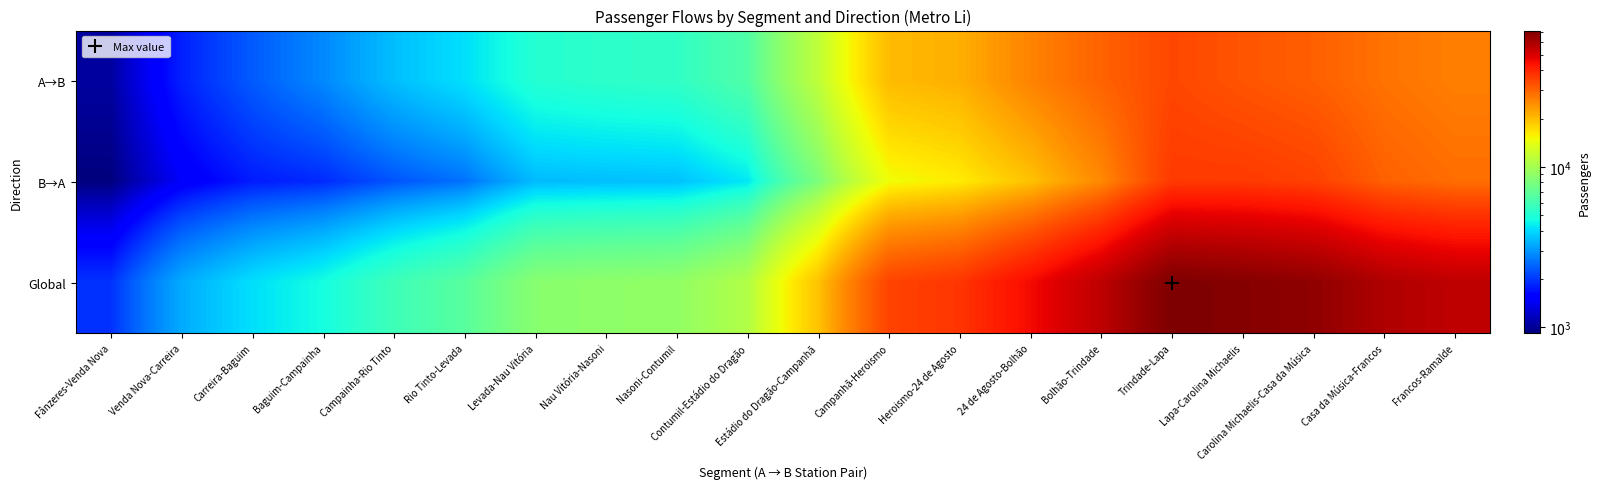

What is the spread (max minus min) of values at Heroismo-24 de Agosto?

21286.2